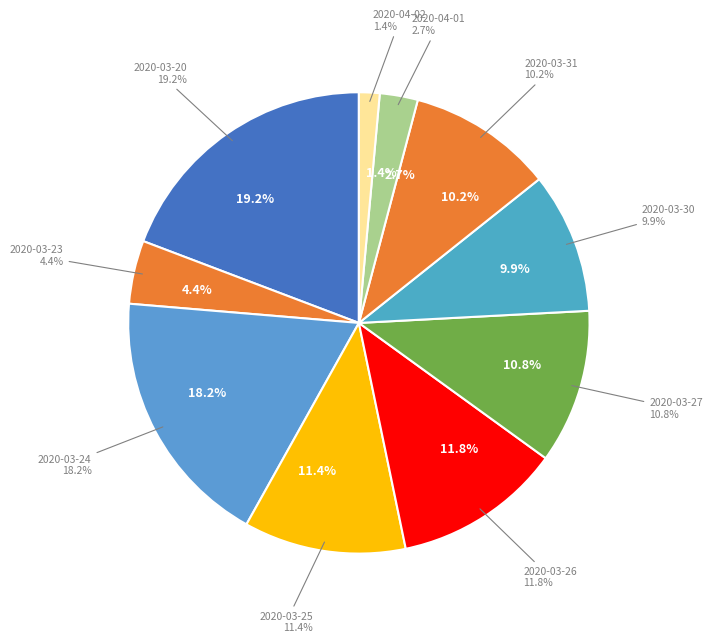

To the nearest percent, what is the difference between the largest and smallest slice percentages?

18%